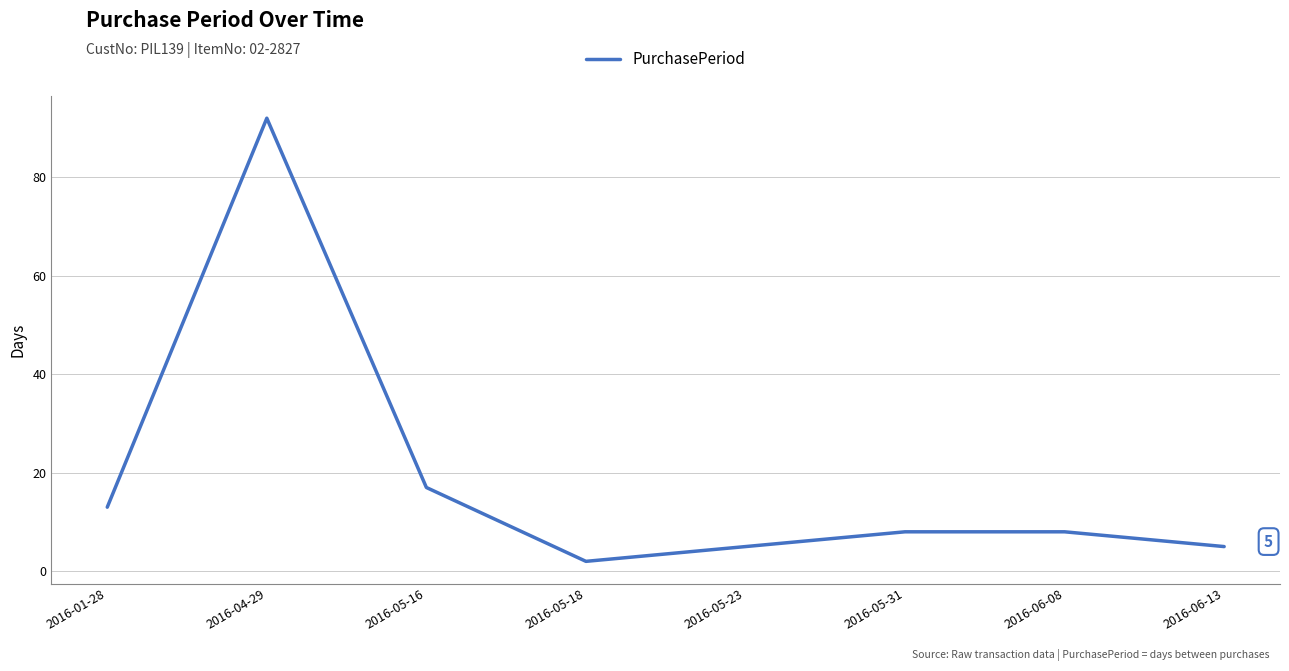

At which category does the data reach its first local valley?

2016-05-18